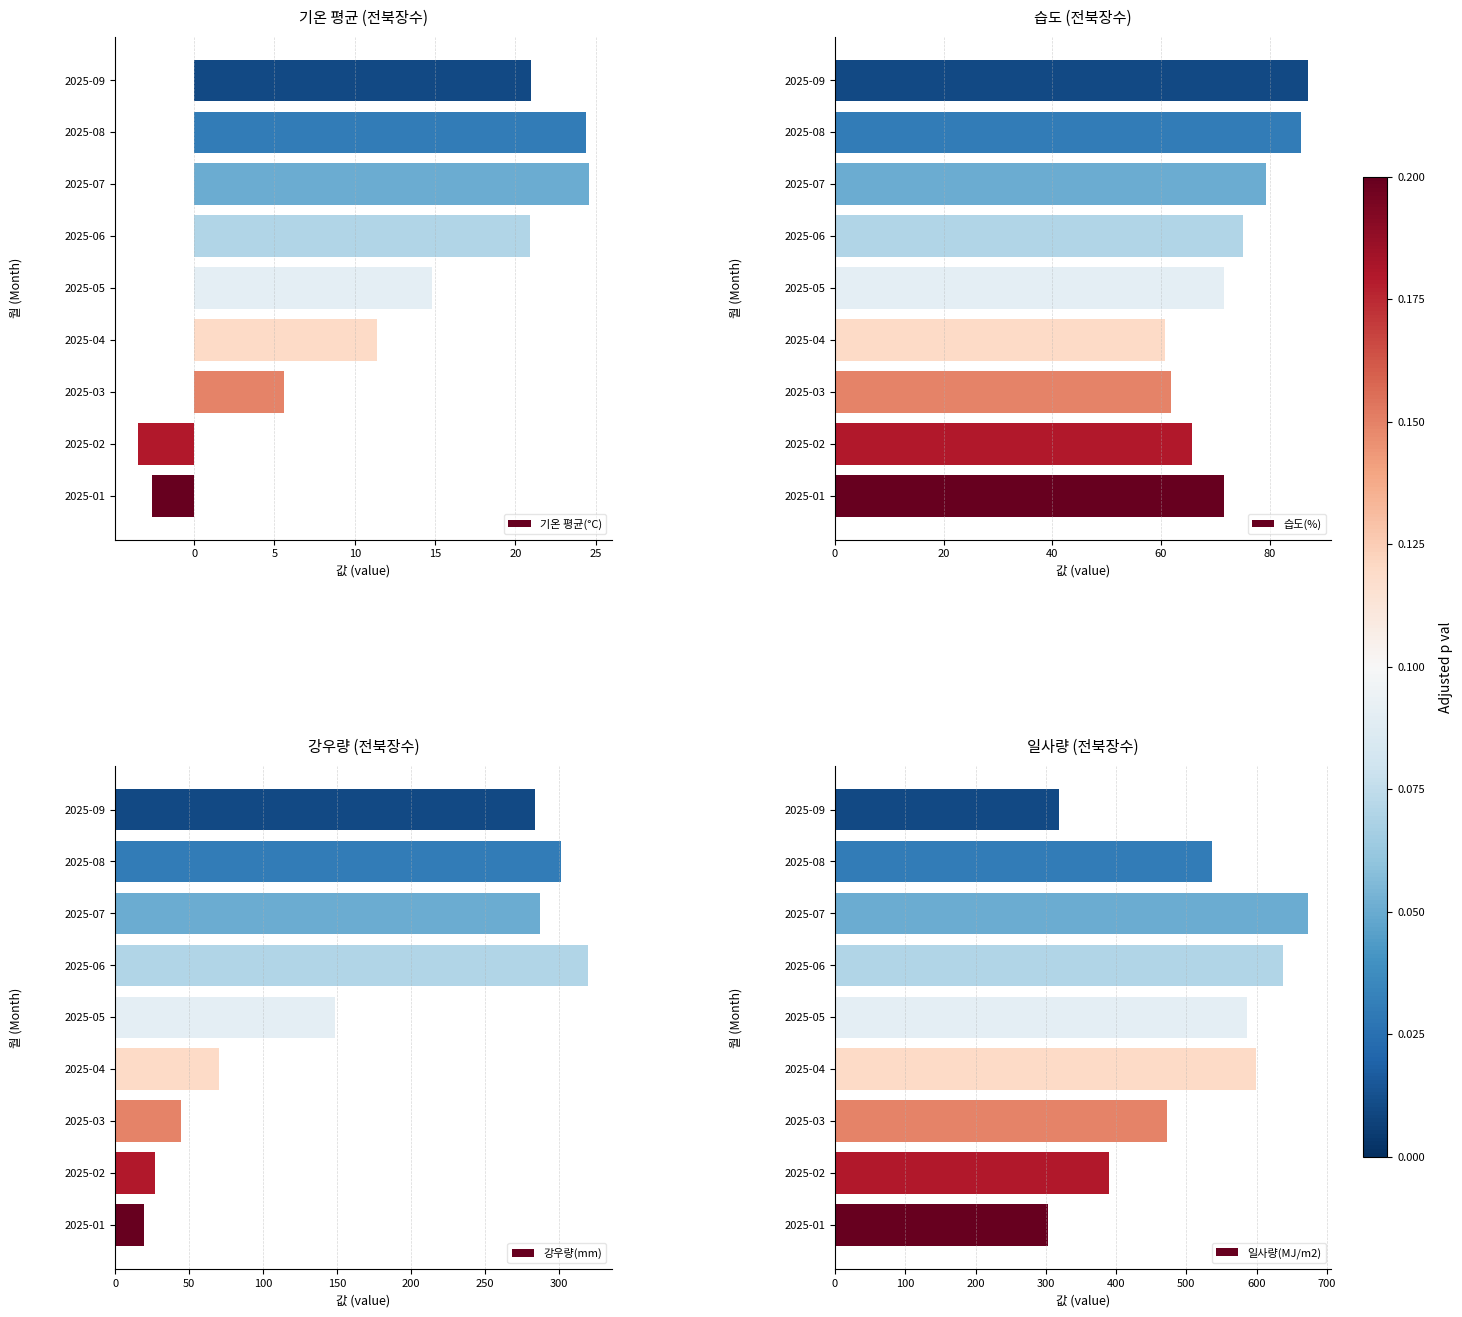

Is it true that 습도(%) equals 61.8 at 2025-03?

True